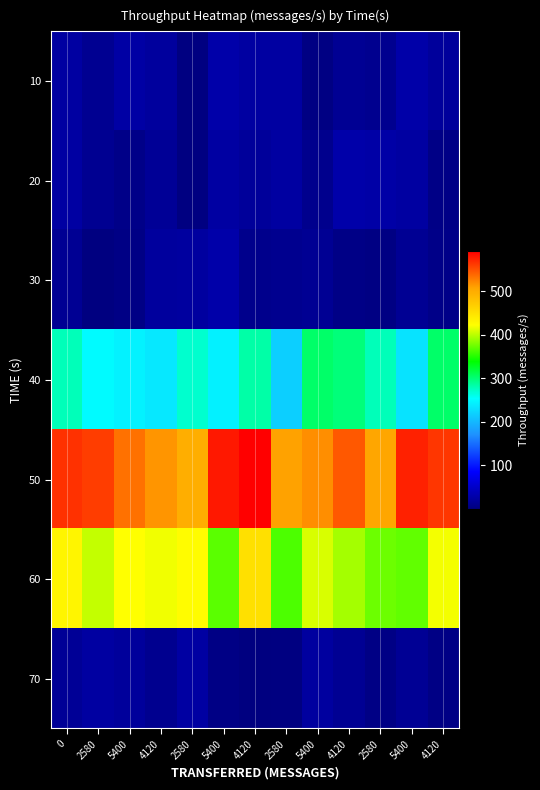

Between 4120 and 2580, which is larger?

4120